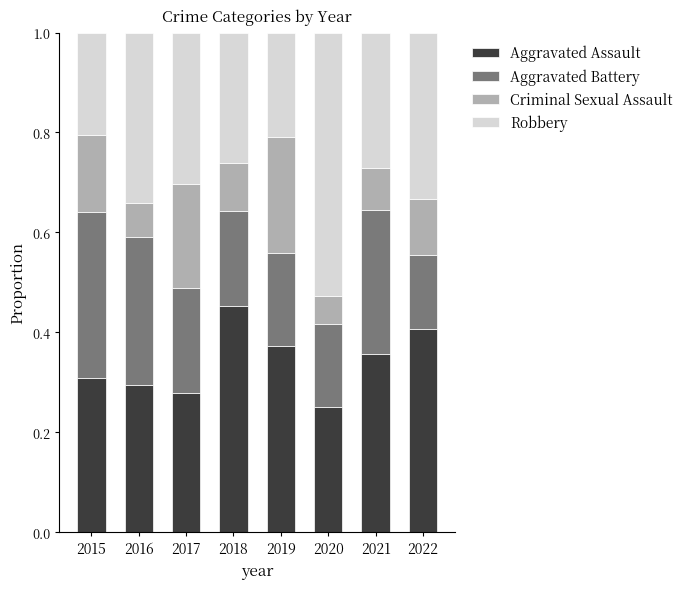

What is the total value across all series at 2017?

1.0